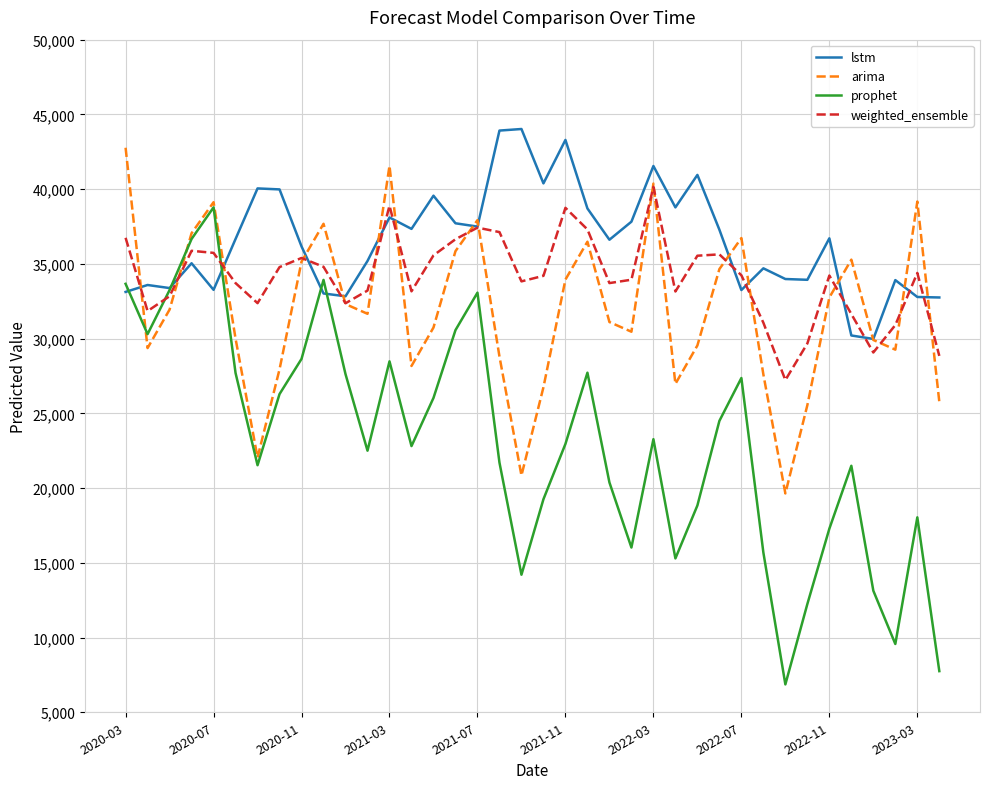

Which series has the largest range (max minus min)?

prophet